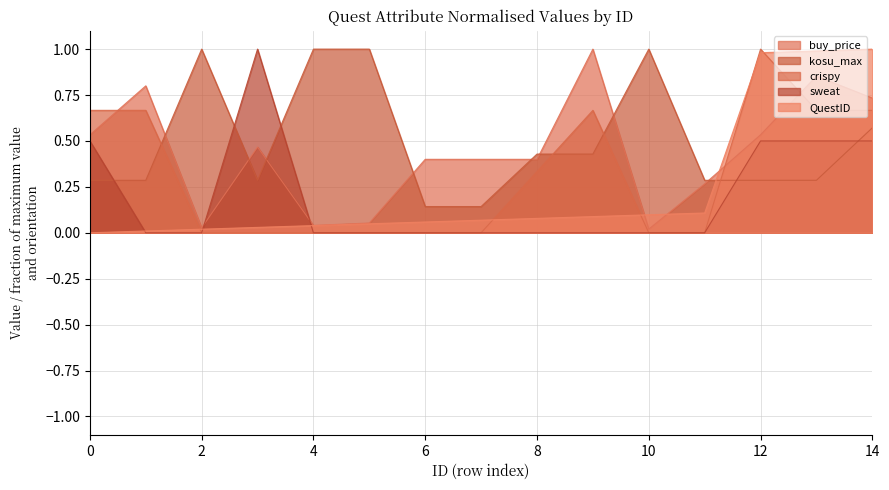

Reading left to right, transcribe all the data shown in this chart.

QuestID: 0=0.0	1=0.0	2=0.0	3=0.0	4=0.0	5=0.0	6=0.1	7=0.1	8=0.1	9=0.1	10=0.1	11=0.1	12=1.0	13=1.0	14=1.0
buy_price: 0=0.5	1=0.8	2=0.0	3=0.5	4=0.0	5=0.1	6=0.4	7=0.4	8=0.4	9=1.0	10=0.0	11=0.3	12=0.5	13=0.9	14=0.7
kosu_max: 0=0.3	1=0.3	2=1.0	3=0.3	4=1.0	5=1.0	6=0.1	7=0.1	8=0.4	9=0.4	10=1.0	11=0.3	12=0.3	13=0.3	14=0.6
crispy: 0=0.7	1=0.7	2=0.0	3=0.0	4=0.0	5=0.0	6=0.0	7=0.0	8=0.3	9=0.7	10=0.0	11=0.0	12=1.0	13=0.7	14=0.7
sweat: 0=0.5	1=0.0	2=0.0	3=1.0	4=0.0	5=0.0	6=0.0	7=0.0	8=0.0	9=0.0	10=0.0	11=0.0	12=0.5	13=0.5	14=0.5